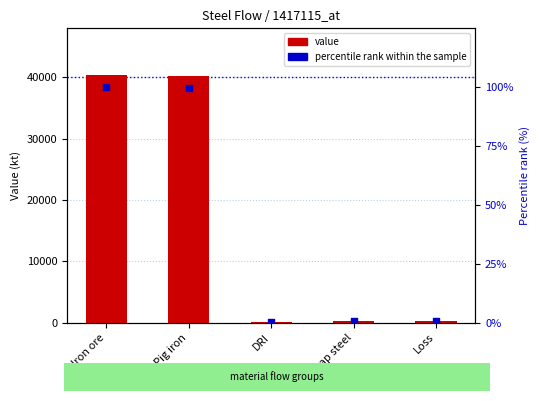

Which series contains the lowest Y value?

percentile rank within the sample